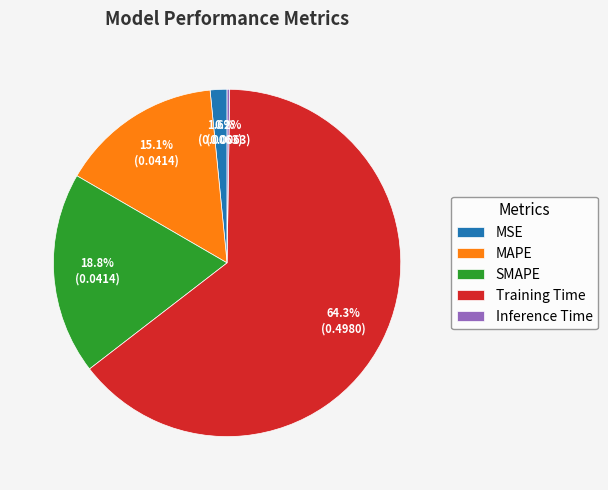

What is the total percentage of MAPE and Training Time?

79.4%